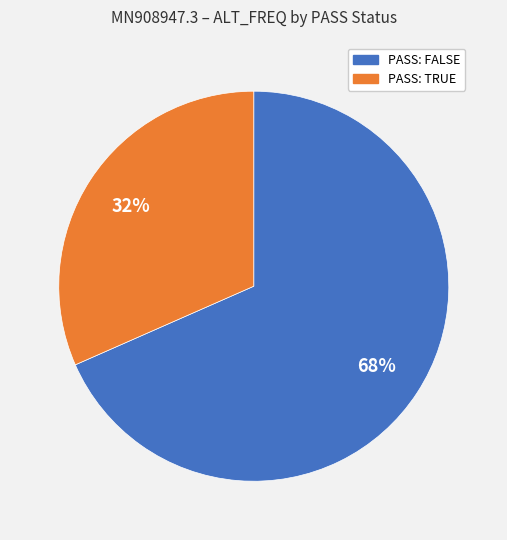

To the nearest percent, what is the combined percentage of PASS: FALSE and PASS: TRUE?

100%